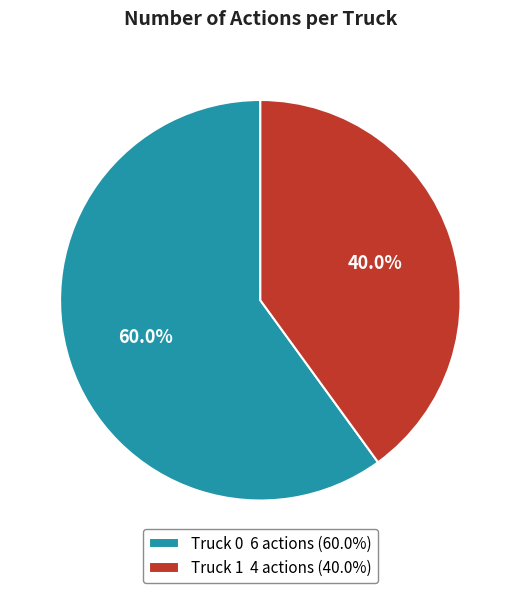

To the nearest percent, what is the difference between the Truck 1 and Truck 0 slice percentages?

20%